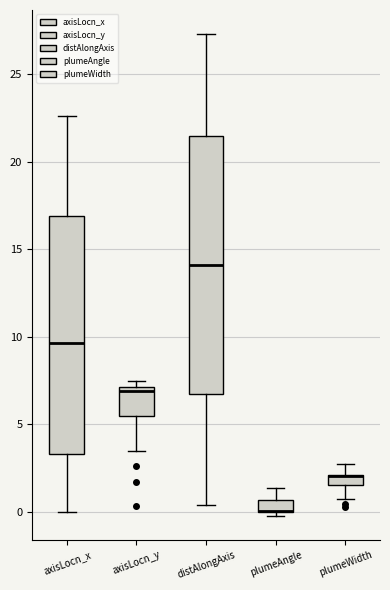

Which box is the tallest, from its lower edge to its upper edge?

distAlongAxis